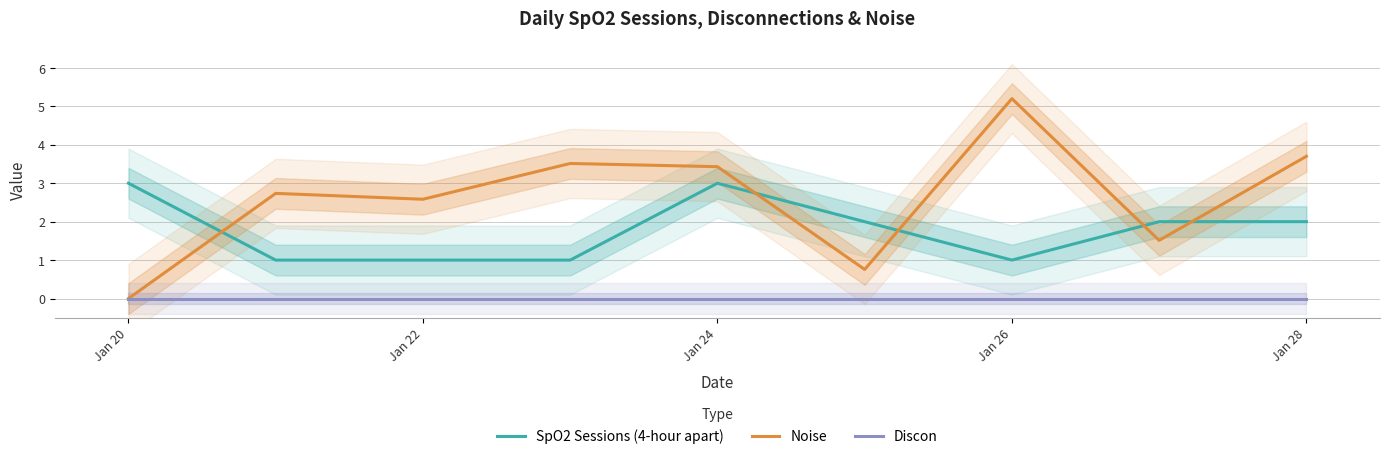

What are all the series names shown in the legend?

SpO2 Sessions (4-hour apart), Noise, Discon